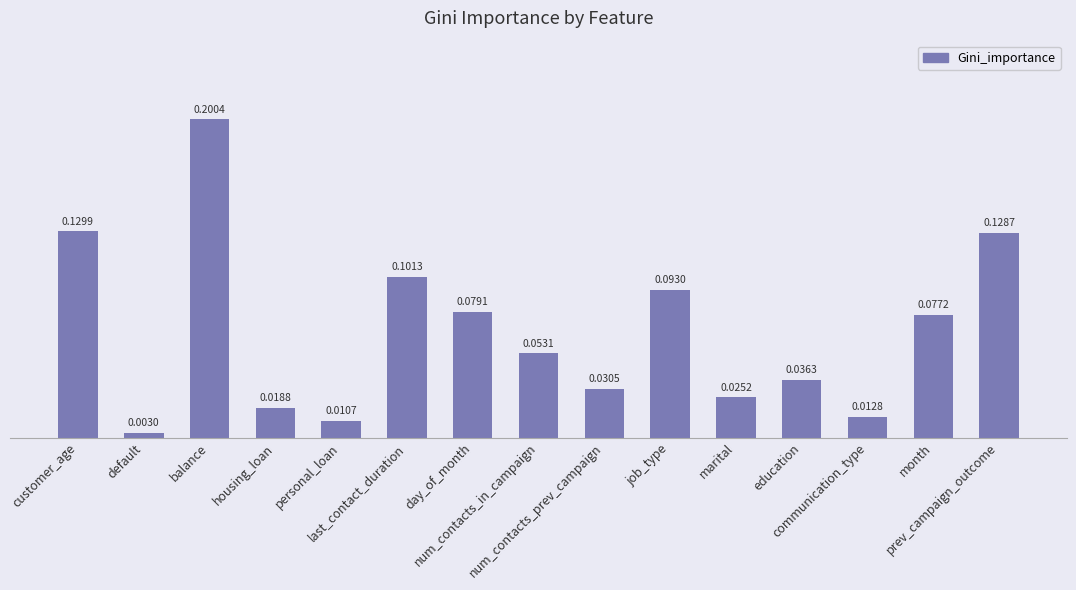

What is the value of the 1st bar from the left?

0.1